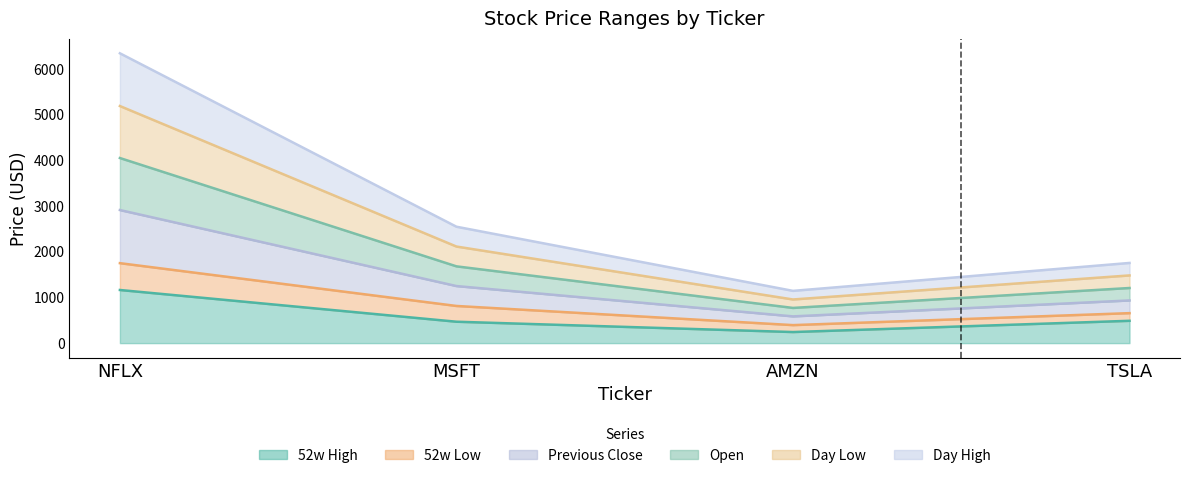

What is the label of the 1st point from the right?

TSLA